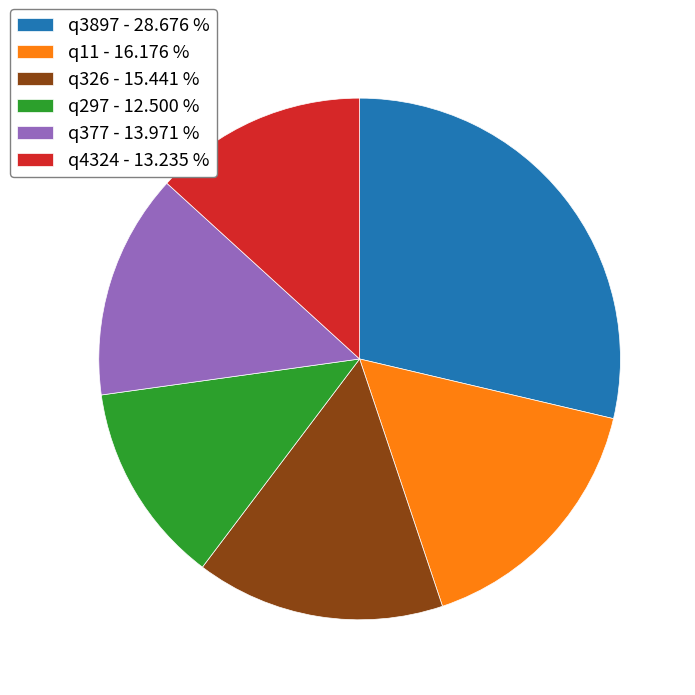

Does q377 - 13.971 % account for over 50% of the chart?

No